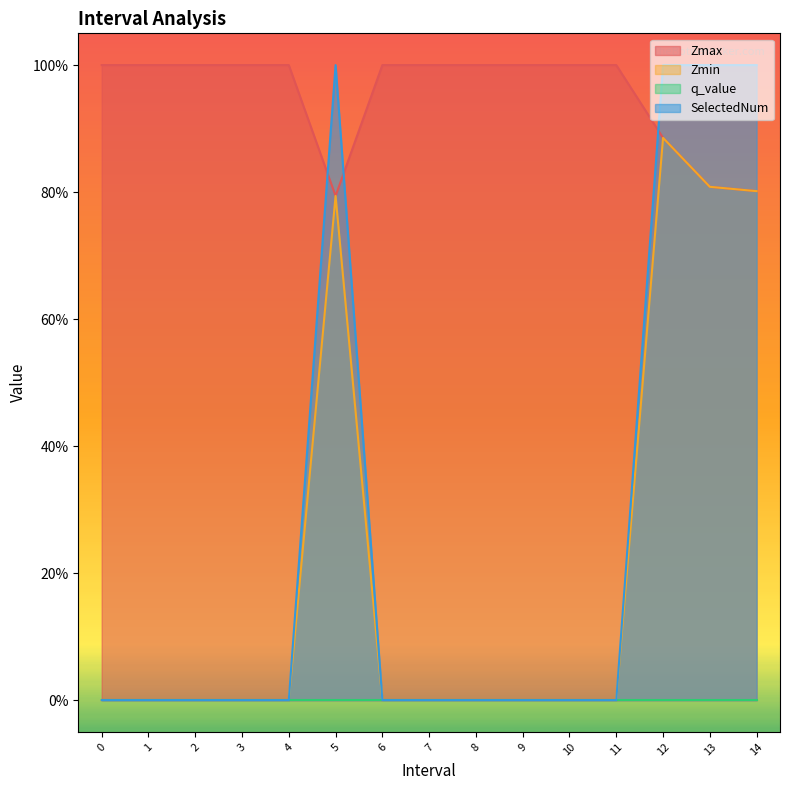

After their last crossing, which series has the higher values: SelectedNum or Zmax?

SelectedNum